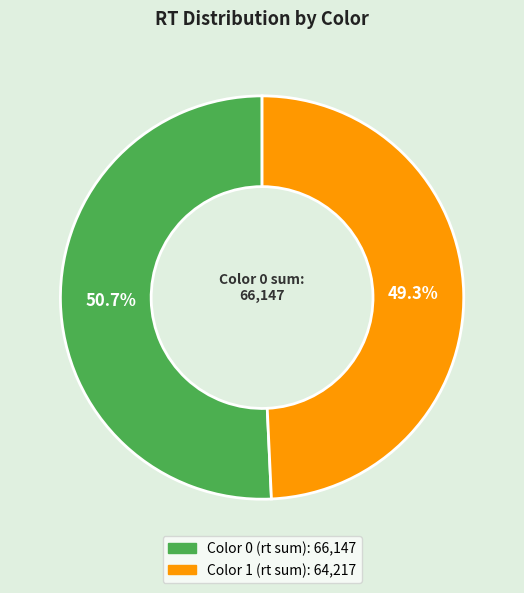

Is there any slice that represents more than half of the pie?

Yes